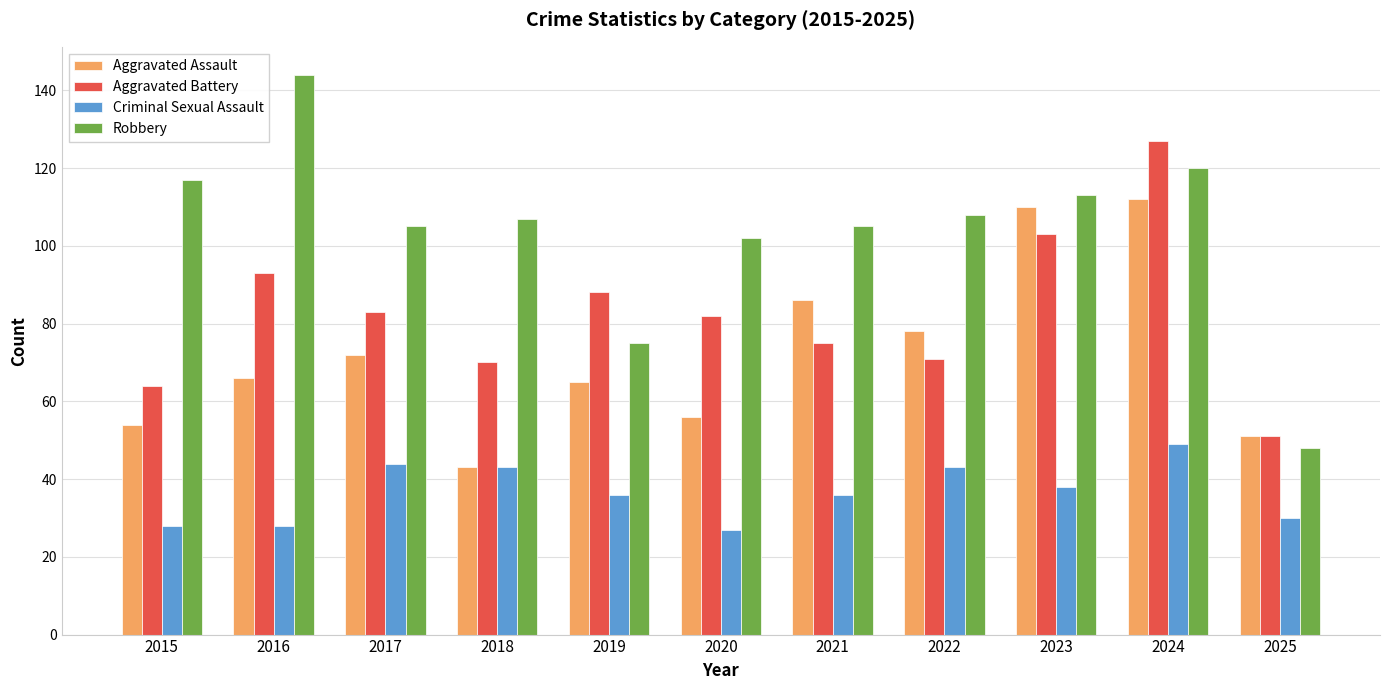

At which category does the chart reach its peak across all series?

2016